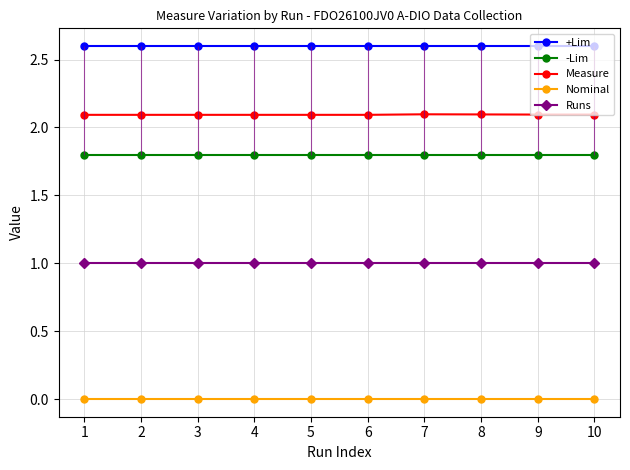

True or false: +Lim and Measure cross at least once.

False